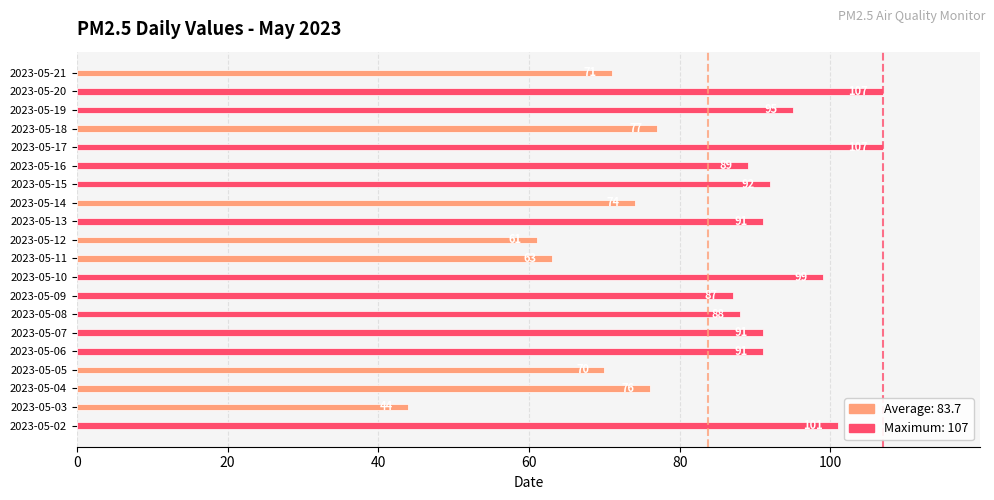

What is the difference between the second highest and second lowest values?

46